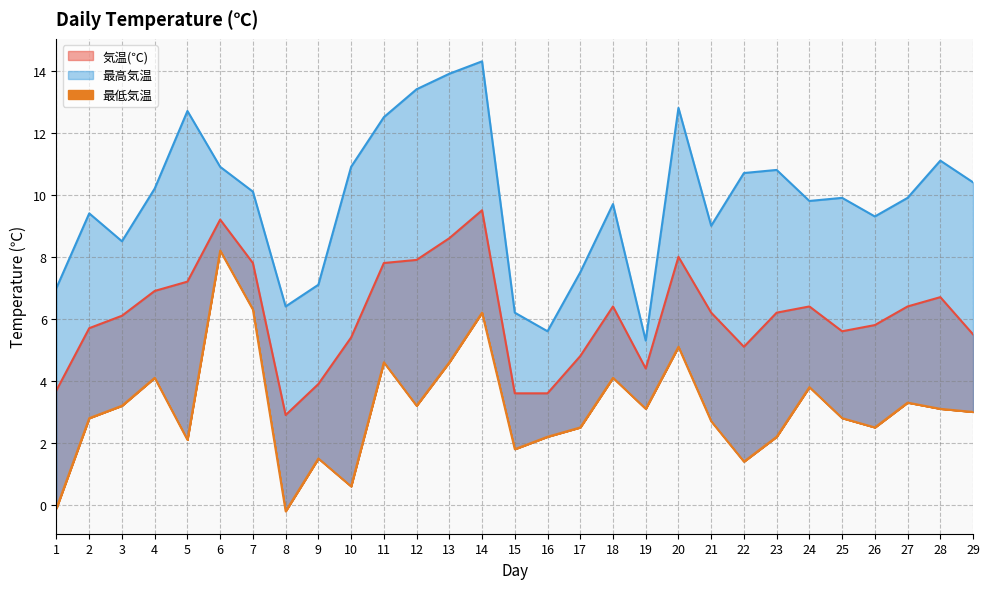

At which category is the sum across all series the highest?

14